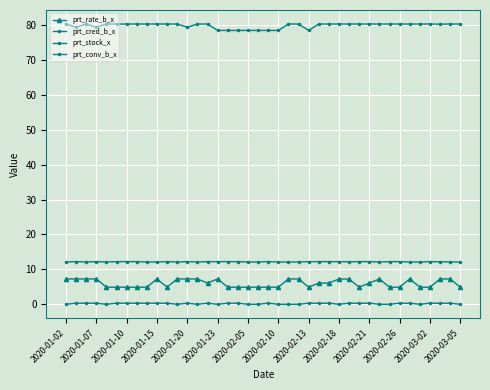

Does the chart have visible grid lines?

Yes